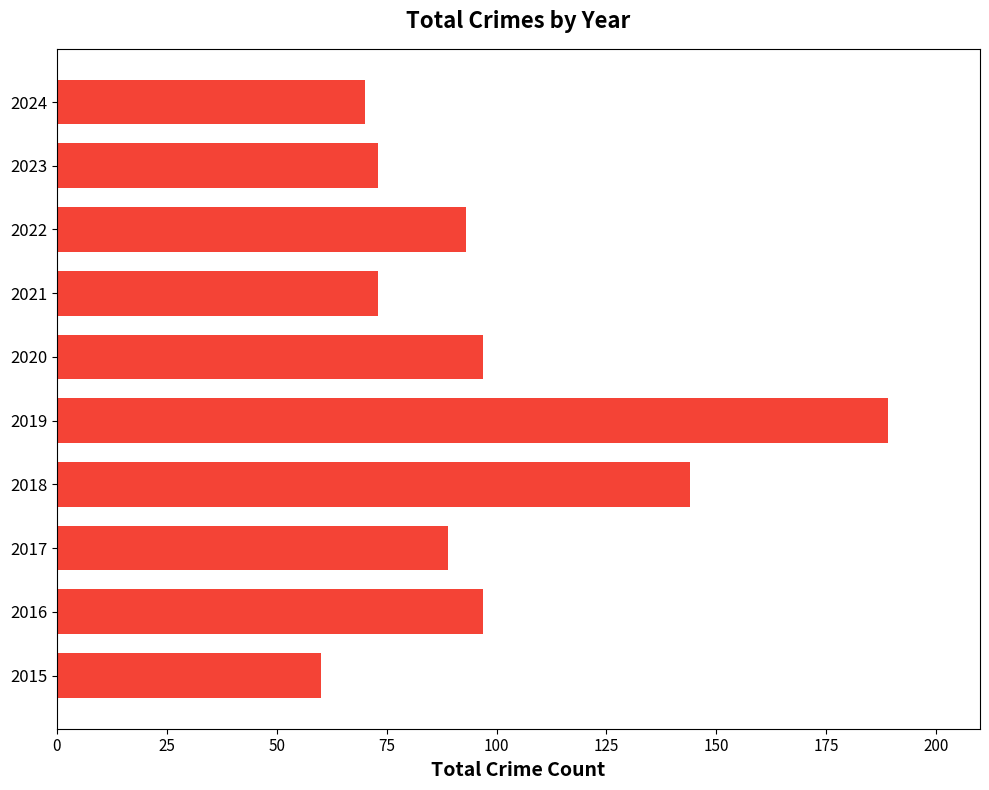

What is the difference between the maximum and minimum values?

129